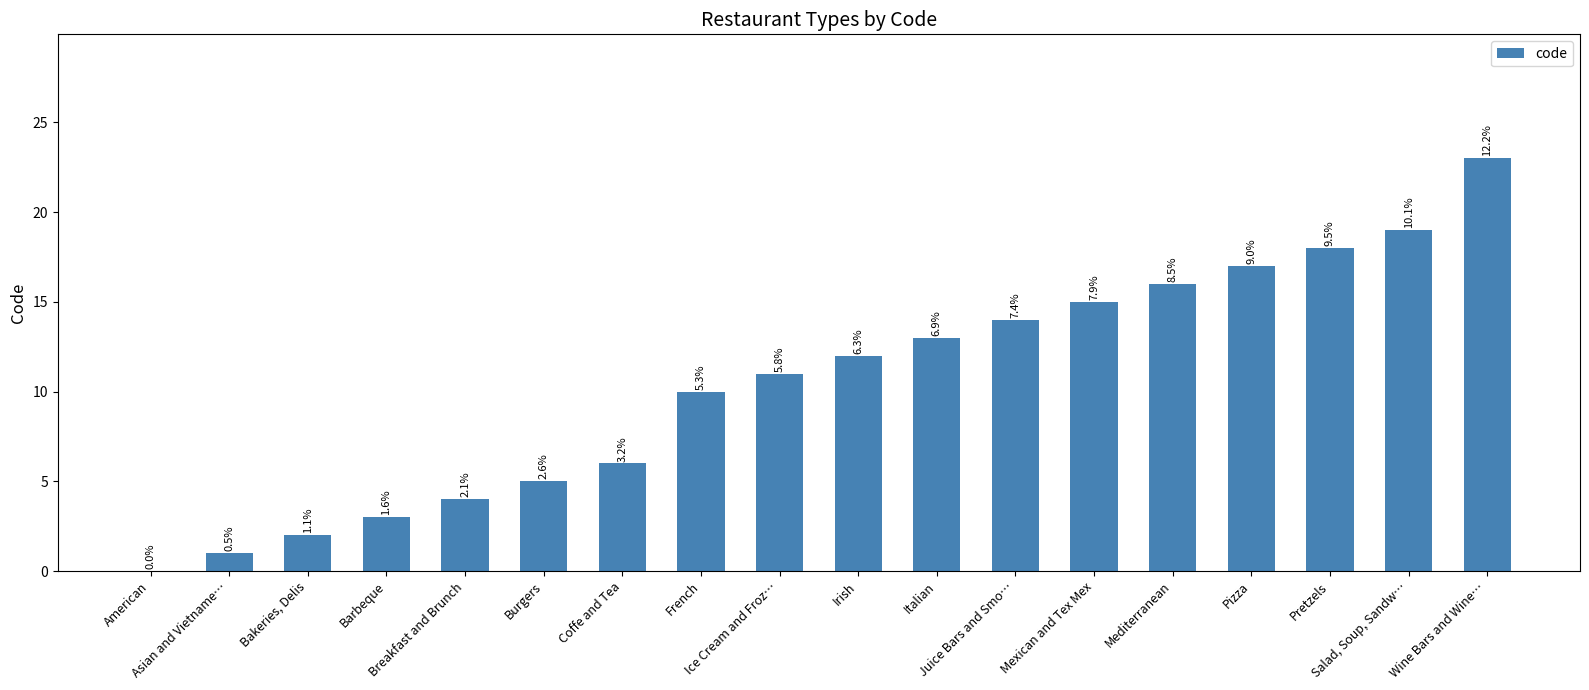

Where is the data nearest to the value 11?

Ice Cream and Froz…